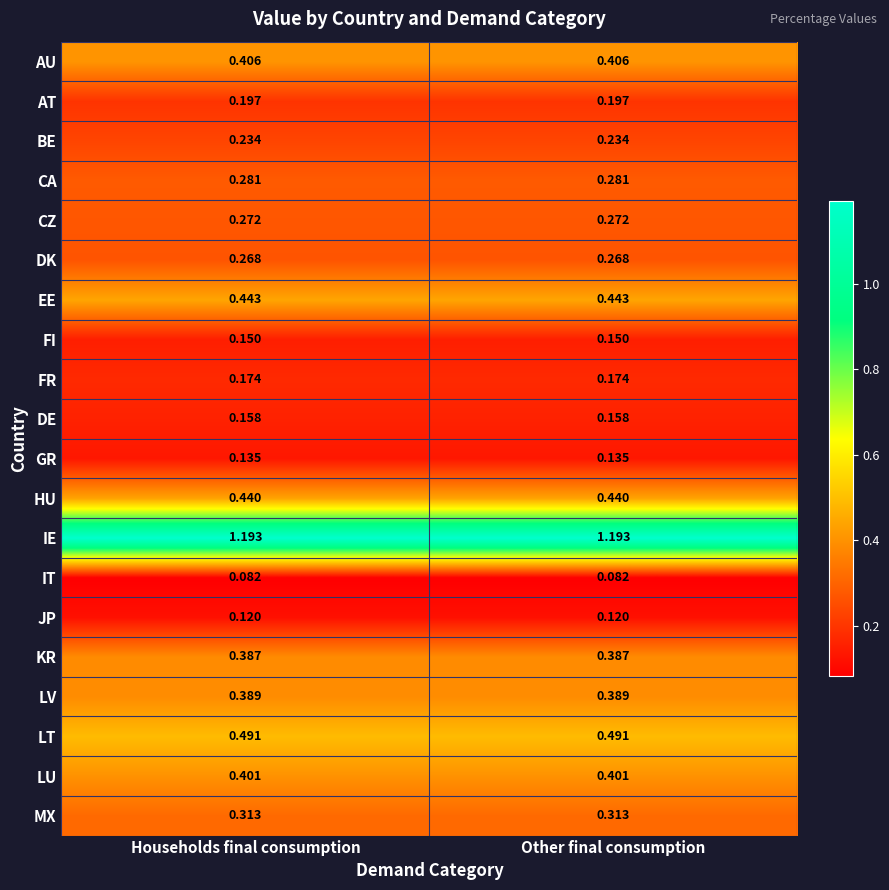

Rank the series at Other final consumption from lowest to highest value.

IT, JP, GR, FI, DE, FR, AT, BE, DK, CZ, CA, MX, KR, LV, LU, AU, HU, EE, LT, IE